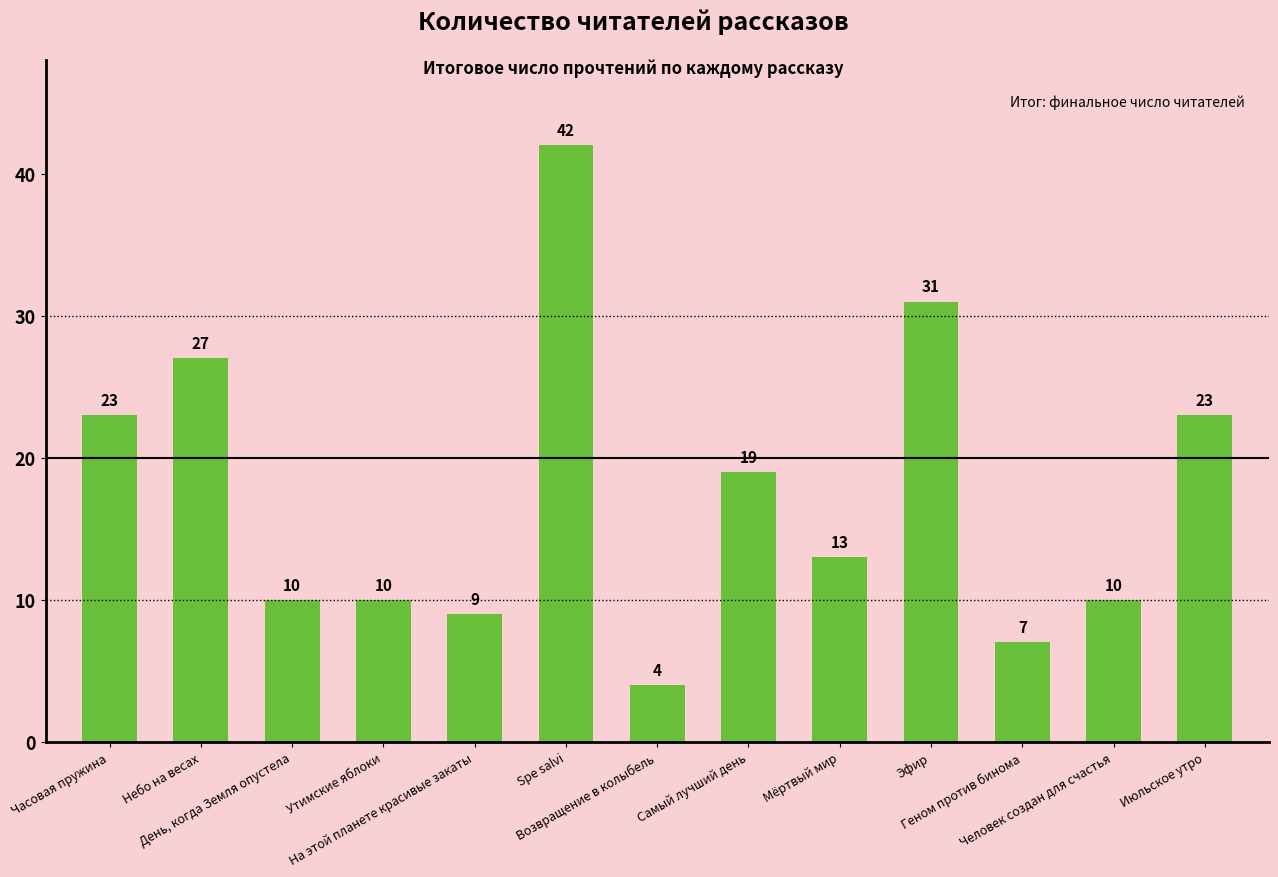

Is it true that the value at Spe salvi is 42?

True